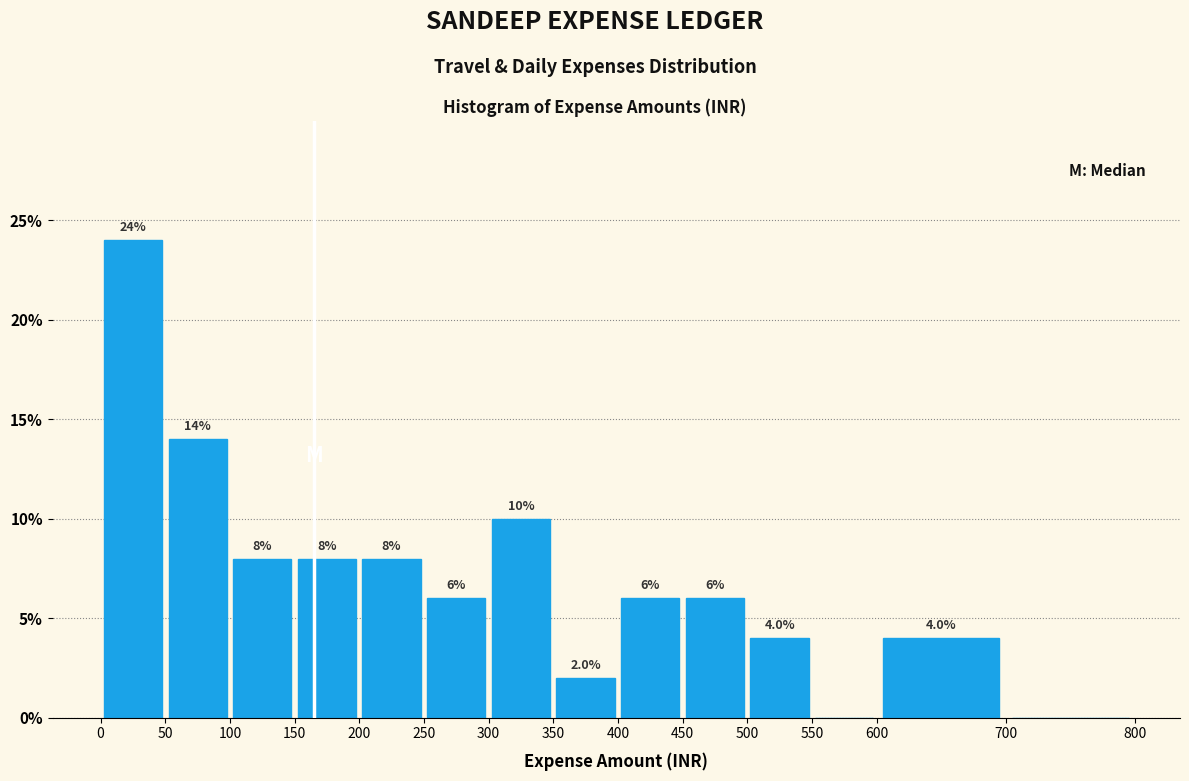

Which range on the x-axis has the tallest bar?

0 to 50